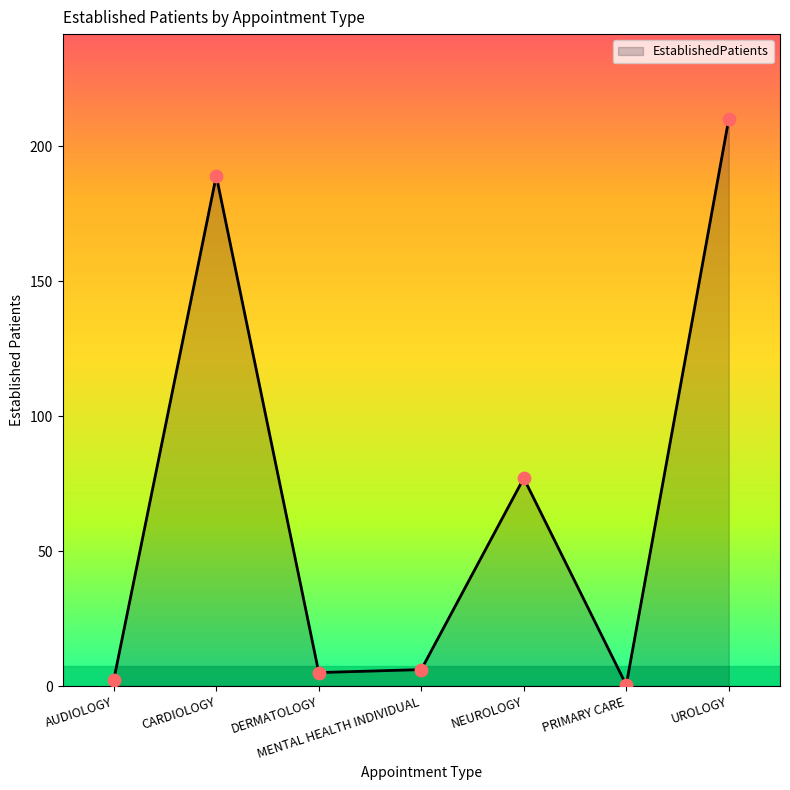

What is the ratio of the value at UROLOGY to the value at AUDIOLOGY?

91.3